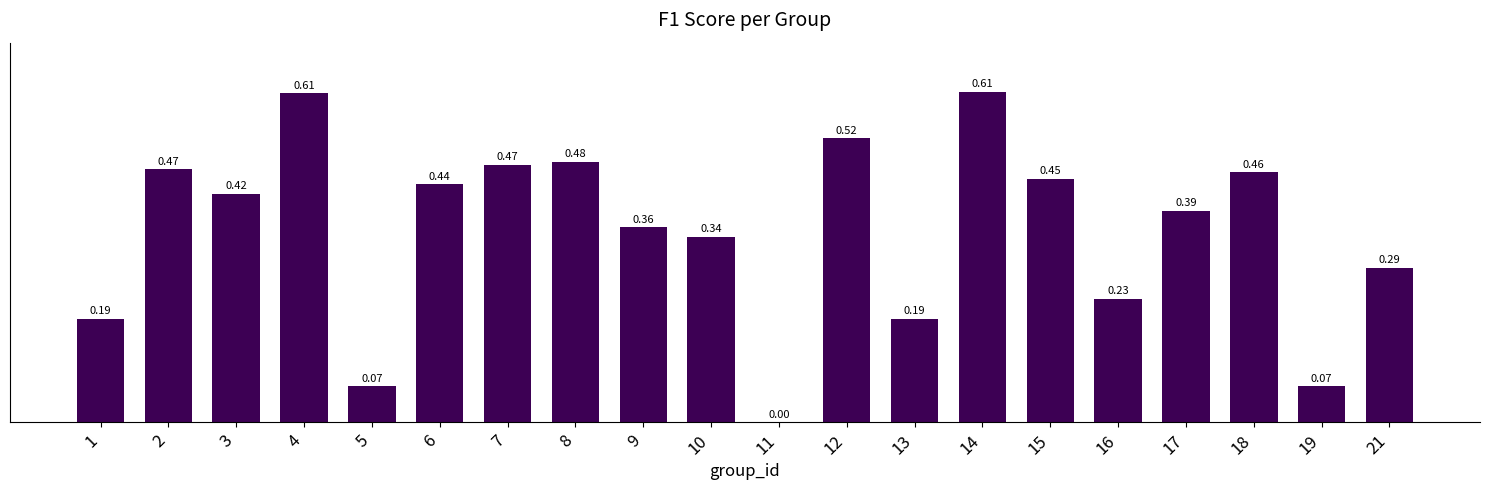

What is the sum of all values?

7.1